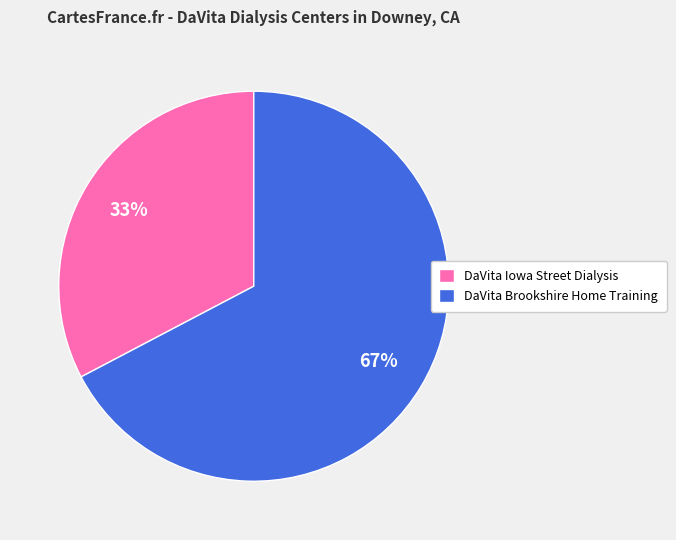

Is it true that DaVita Brookshire Home Training is 73% of the pie?

False